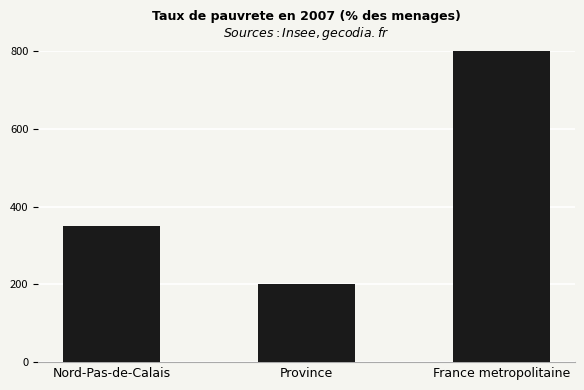

What is the ratio of the value at Province to the value at Nord-Pas-de-Calais?

0.6